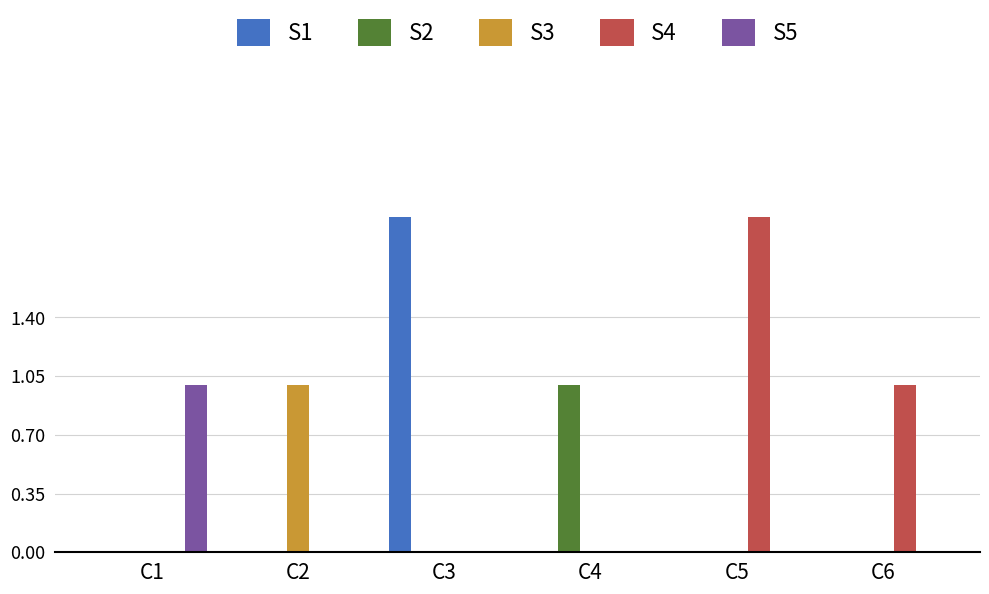

Reading right to left, extract all data points from this chart.

S1: 0	0	0	2	0	0
S2: 0	0	1	0	0	0
S3: 0	0	0	0	1	0
S4: 1	2	0	0	0	0
S5: 0	0	0	0	0	1